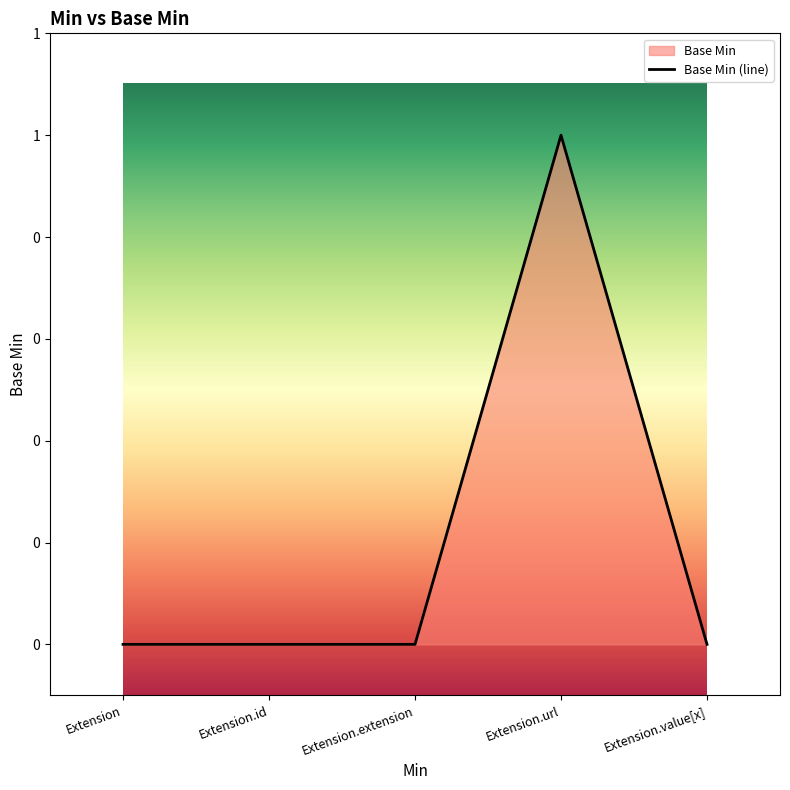

What is the label of the 3rd point from the right?

Extension.extension